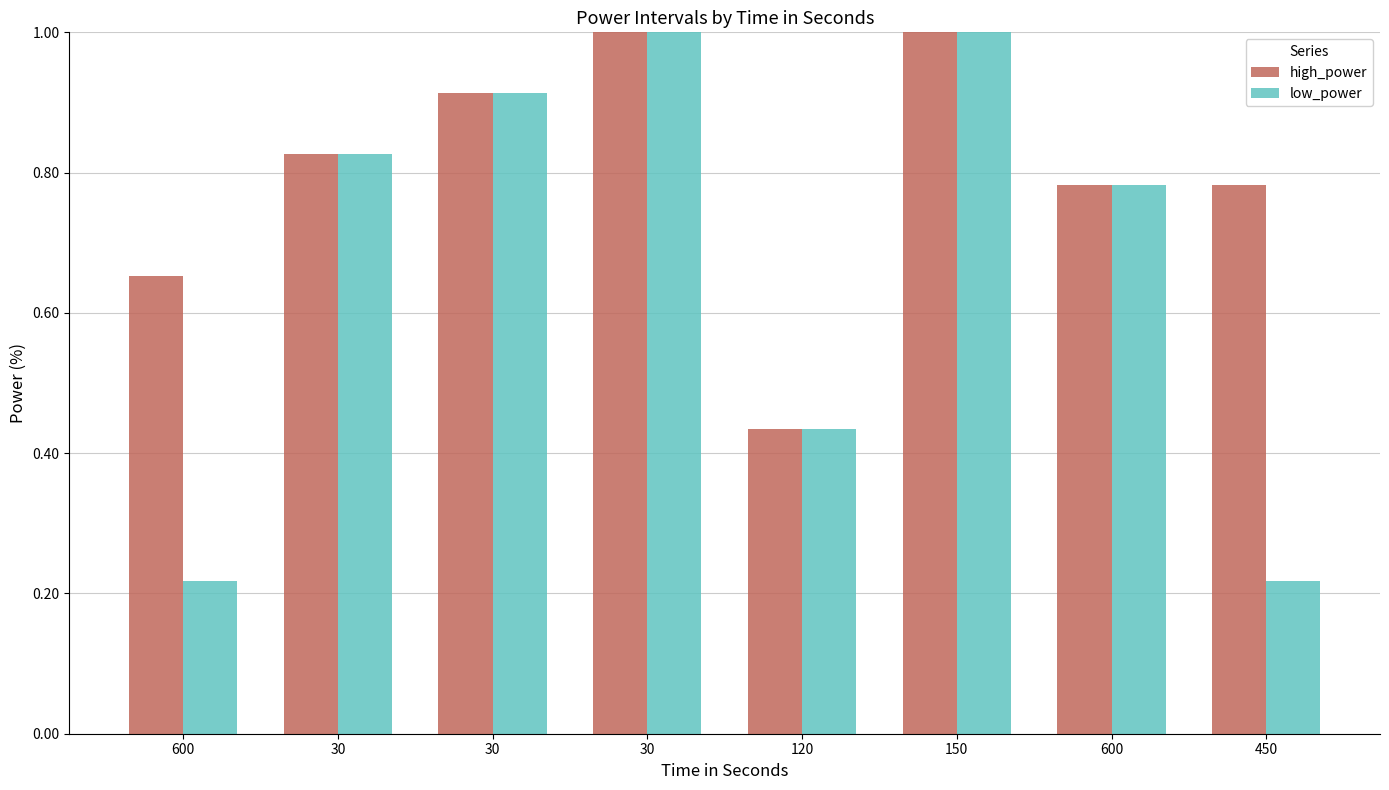

Reading right to left, transcribe all the data shown in this chart.

high_power: 0.8	0.8	1.0	0.4	1.0	0.9	0.8	0.7
low_power: 0.2	0.8	1.0	0.4	1.0	0.9	0.8	0.2